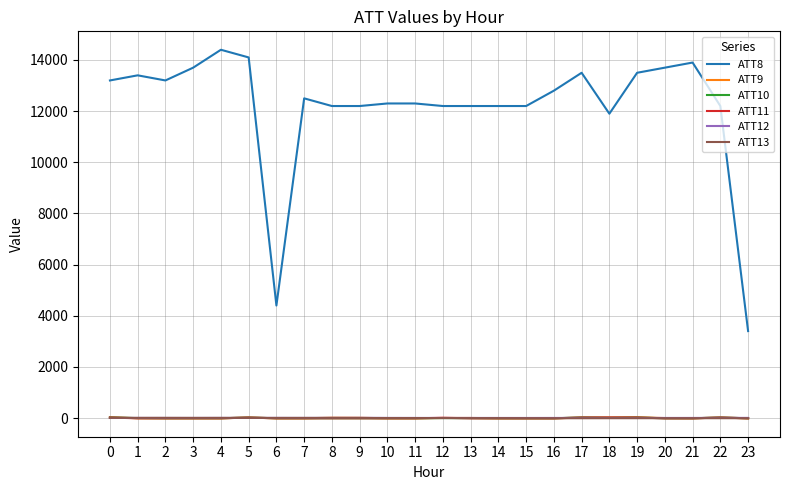

What is the difference between the second highest and minimum values in the ATT10 series?

35.1